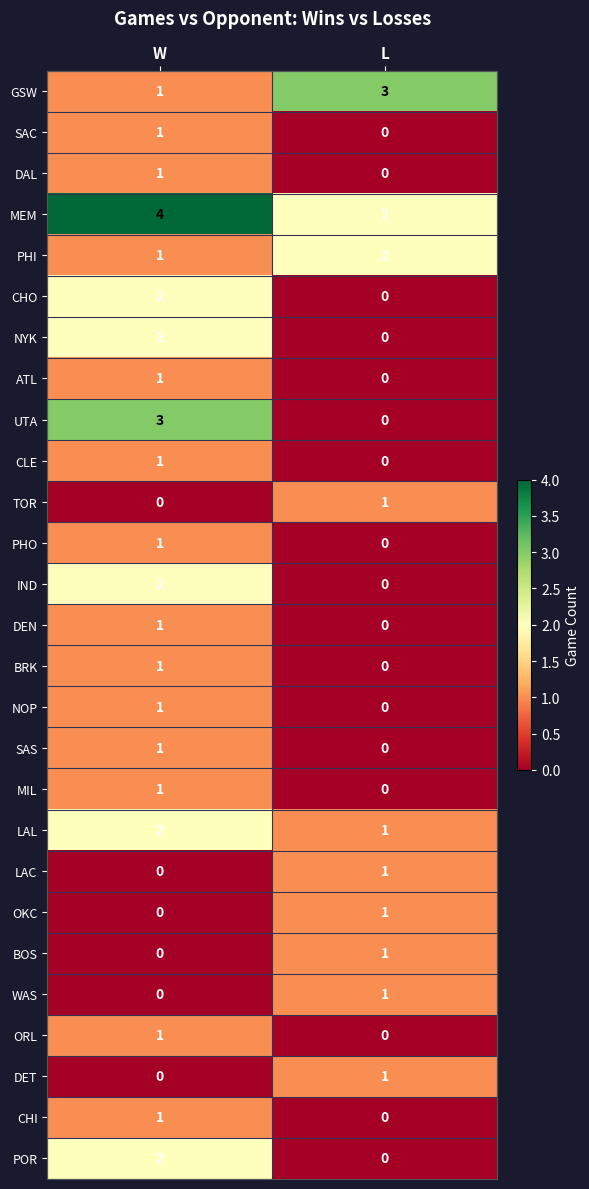

What is the sum of all GSW values?

4